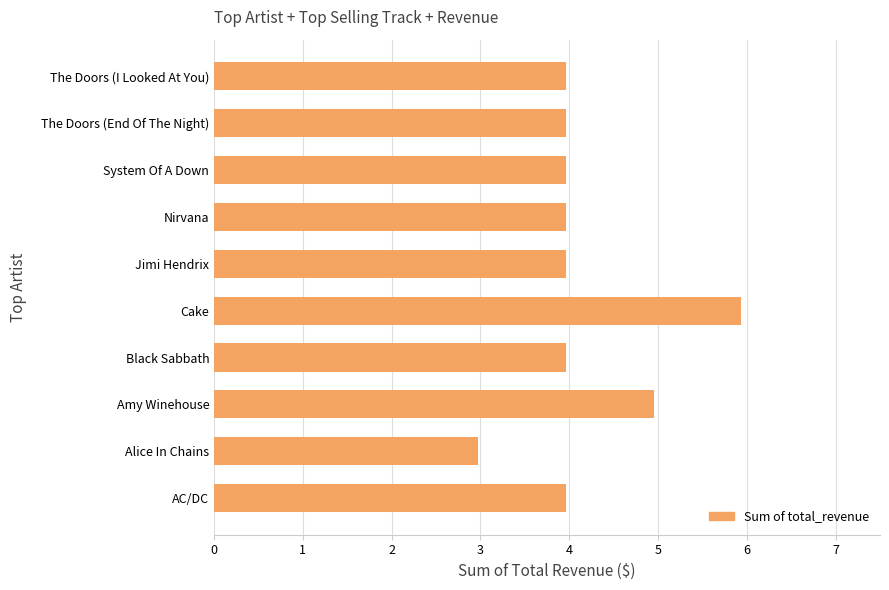

Read the value at The Doors (End Of The Night).

4.0